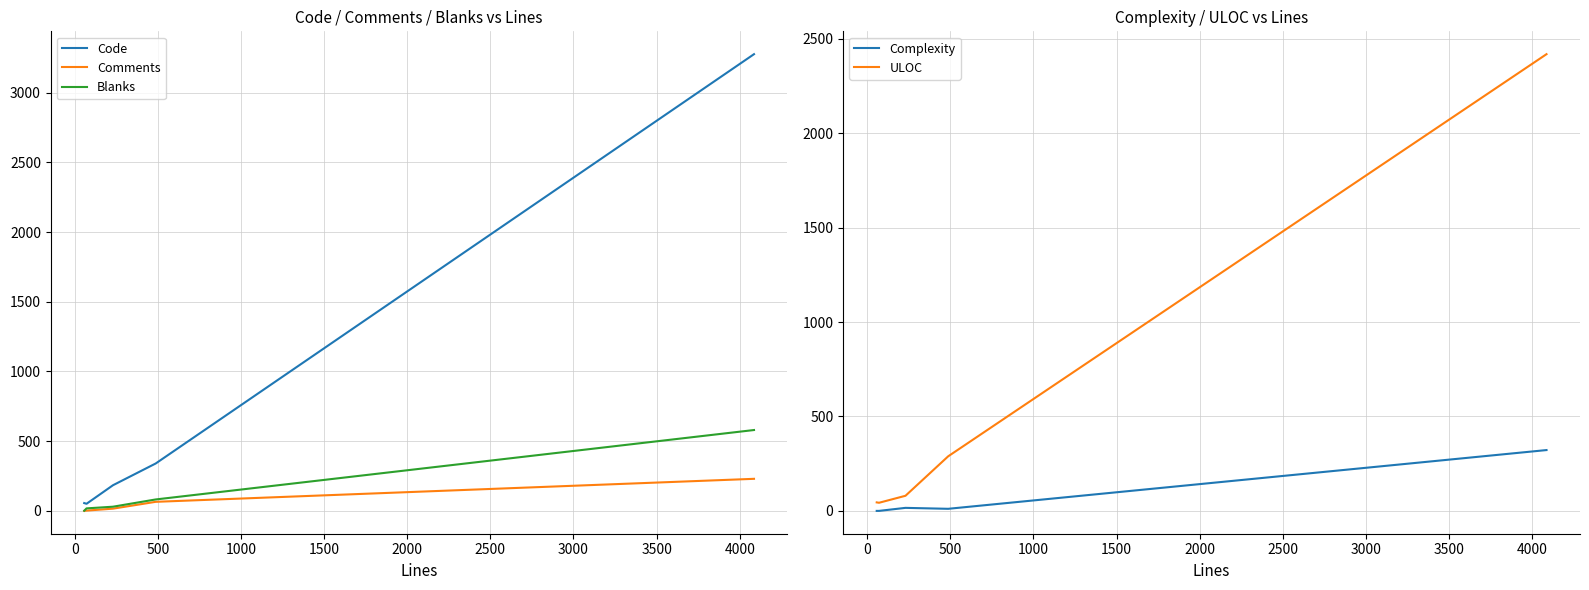

What is the highest value of the ULOC series?

2418